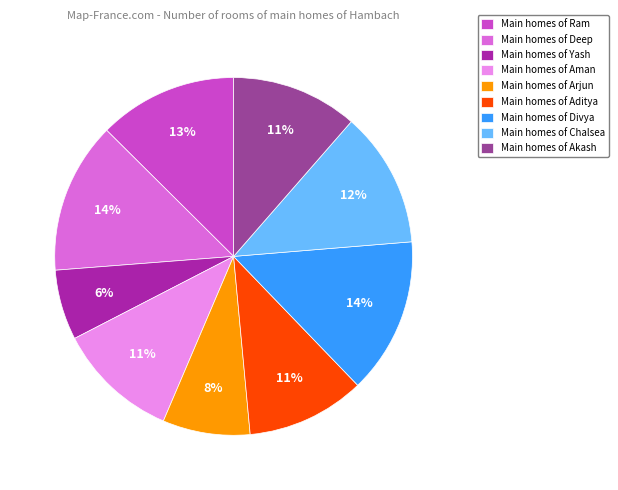

How many slices are in this pie chart?

9